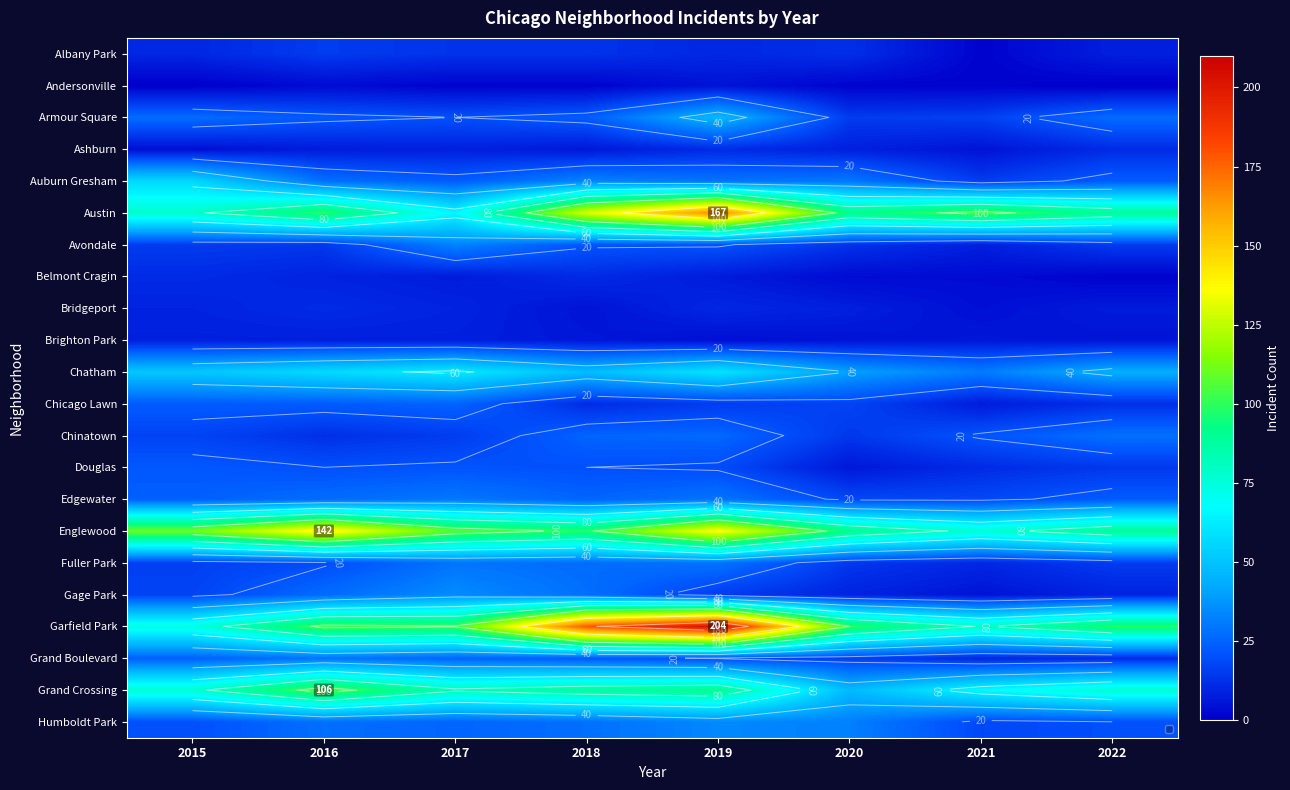

What is the sum of the Brighton Park values at 2018 and 2019?

10